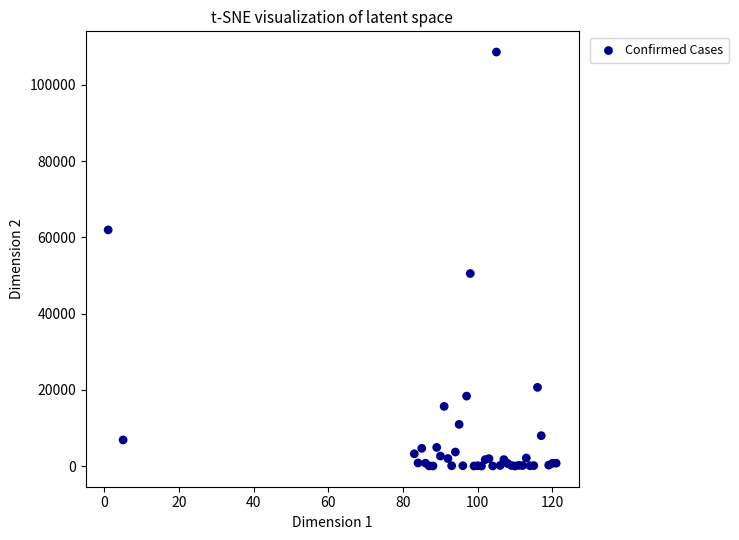

What Y value in the scatter plot is closest to 54313?

50509